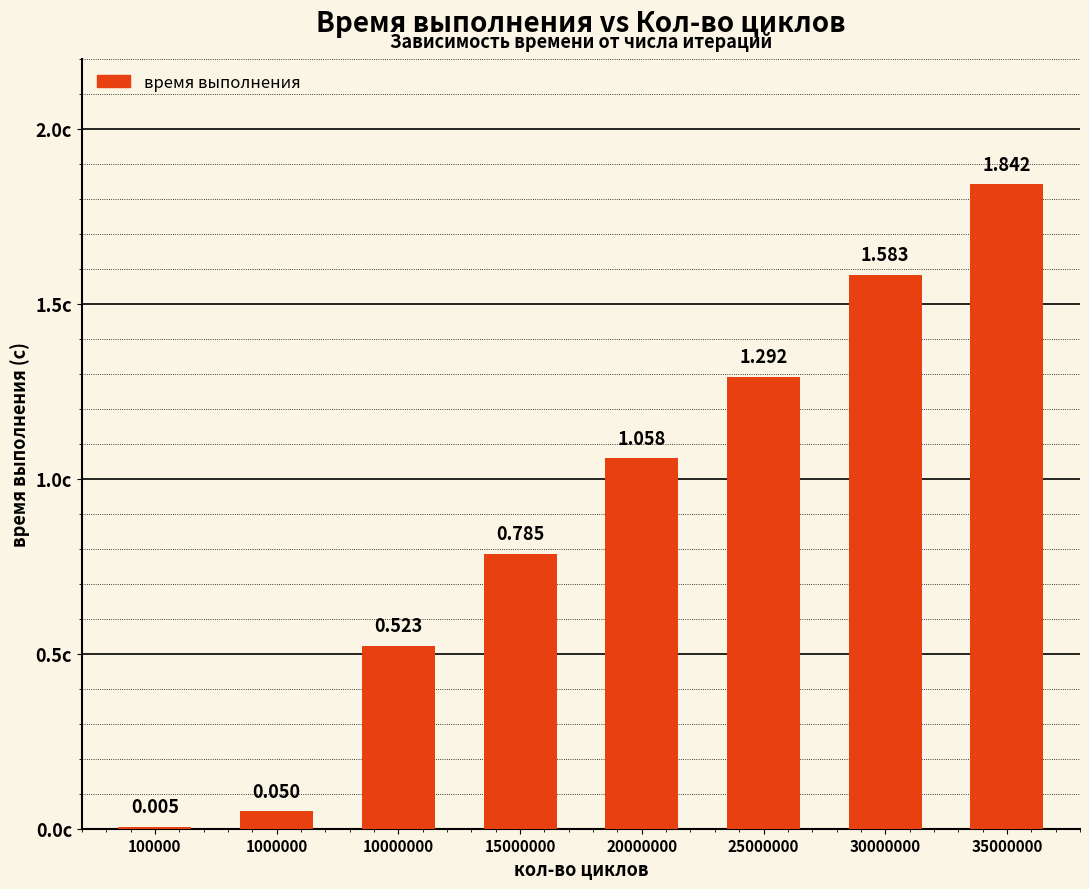

How many values exceed 1?

4